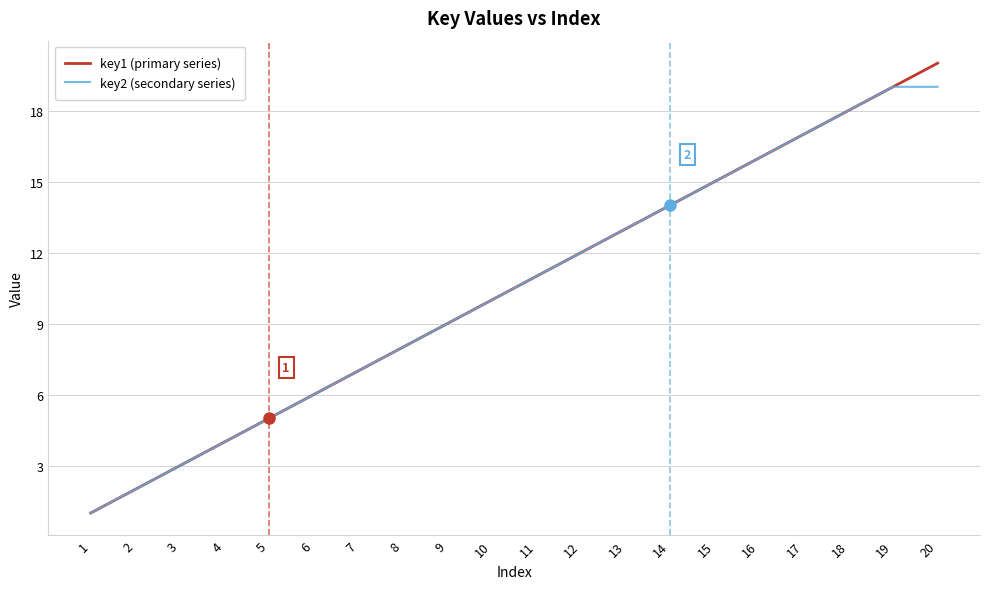

The key1 (primary series) series shows 9 at 9. True or false?

True